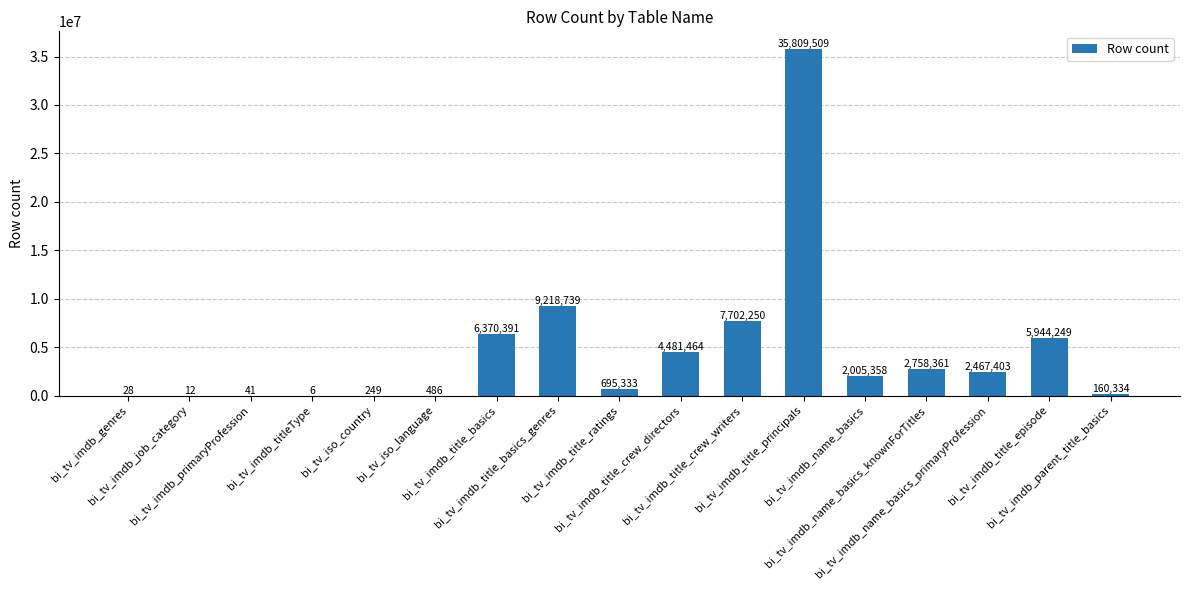

The value at bi_tv_imdb_parent_title_basics is 160334. True or false?

True